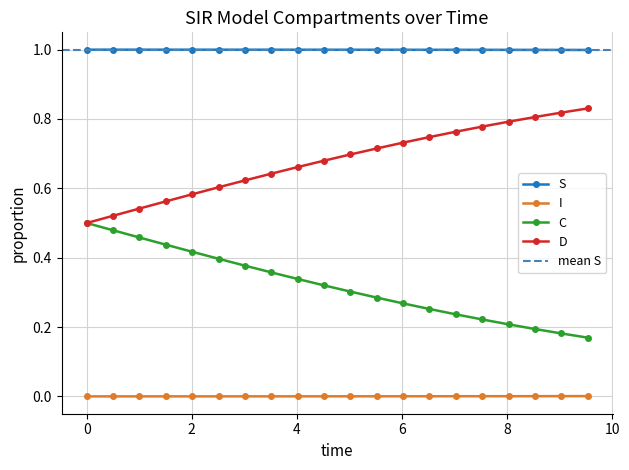

What is the average value of the D series?

0.7